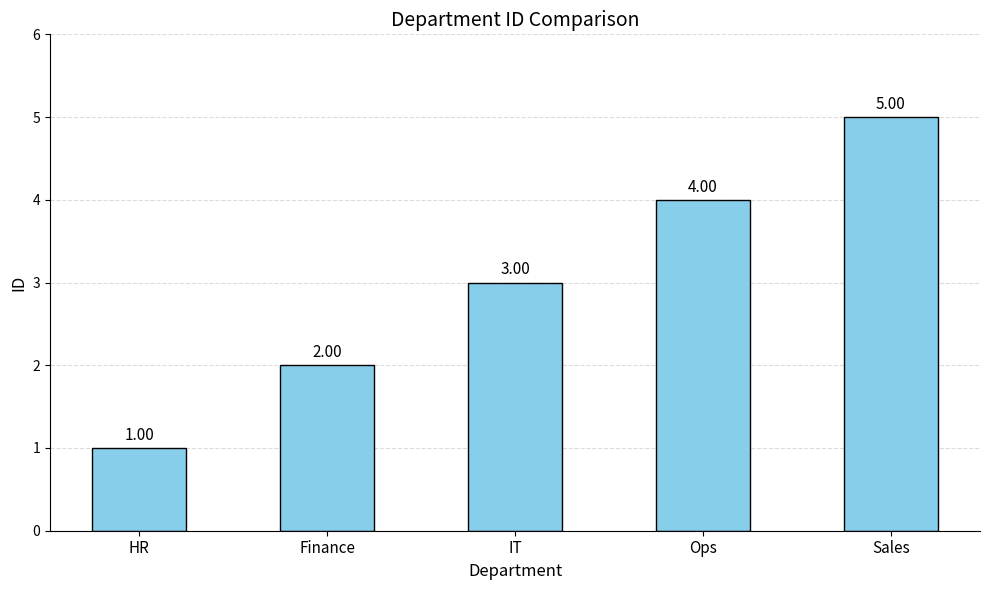

Where is the data nearest to the value 3?

IT